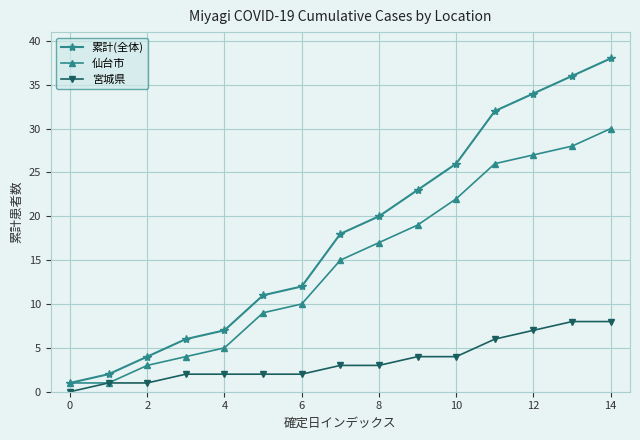

Reading left to right, list all the values displayed in this chart.

累計(全体): 1	2	4	6	7	11	12	18	20	23	26	32	34	36	38
仙台市: 1	1	3	4	5	9	10	15	17	19	22	26	27	28	30
宮城県: 0	1	1	2	2	2	2	3	3	4	4	6	7	8	8